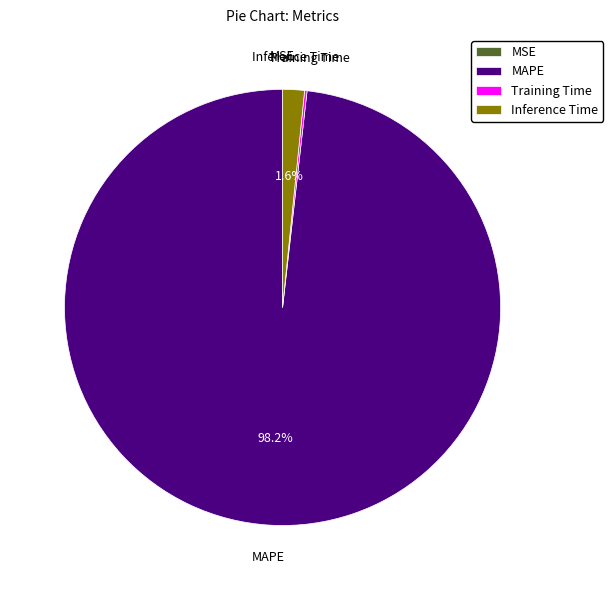

Which slice represents more than half of the pie?

MAPE